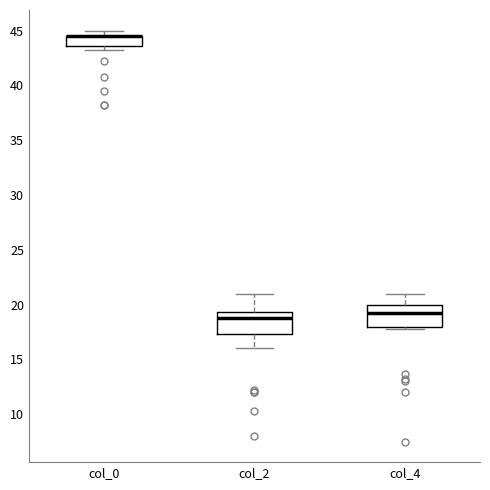

Reading left to right, read every box against the y-axis: the position of its median line, the range the box covers, and the ends of its whiskers. The values are not printed on the chart, so give them approximately, as read against the axis.

col_0: median 44.5 (drawn on the box's upper edge), box 43.5 to 44.5, whiskers 43.5 (just below the box's lower edge) to 45.0
col_2: median 19.0, box 17.5 to 19.5, whiskers 16.0 to 21.0
col_4: median 19.5, box 18.0 to 20.0, whiskers 18.0 (just below the box's lower edge) to 21.0